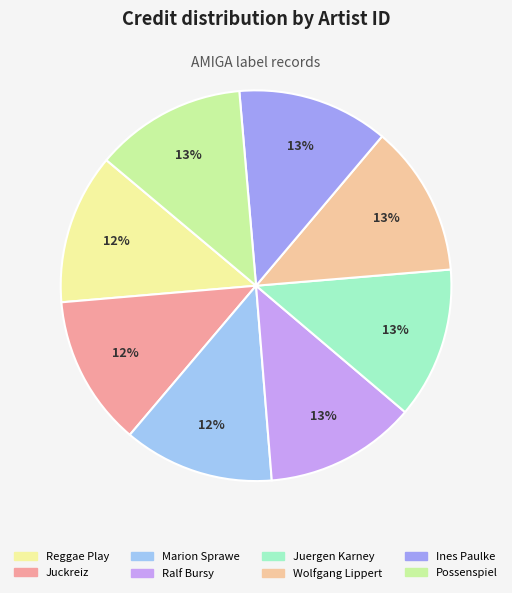

Combined, do Juergen Karney and Ines Paulke account for over 50%?

No